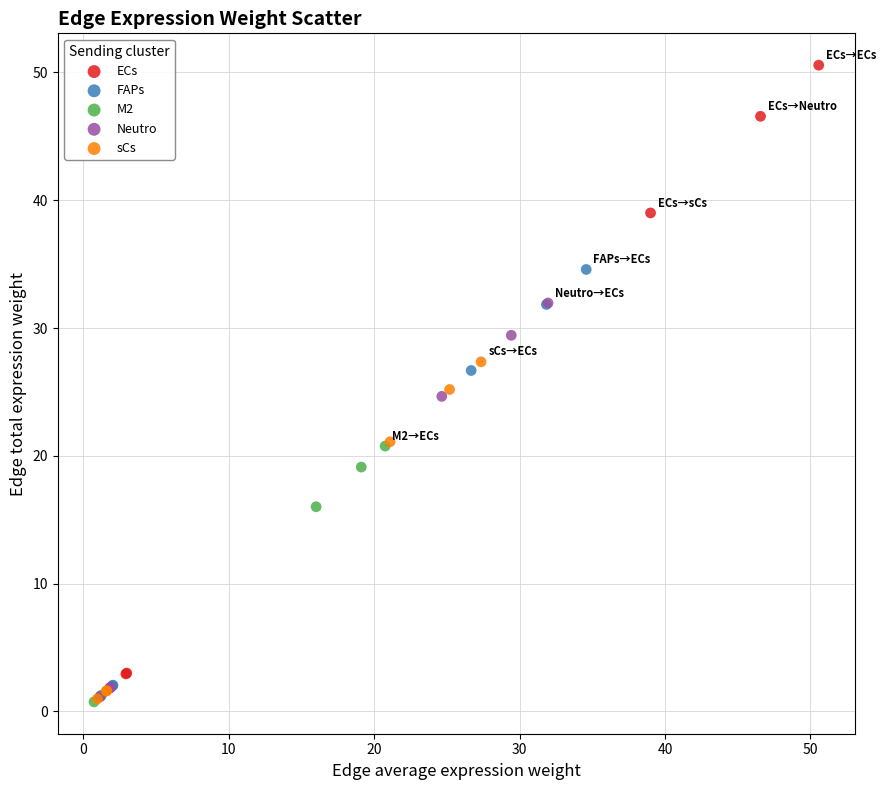

Which series has the largest Y range (max minus min)?

ECs